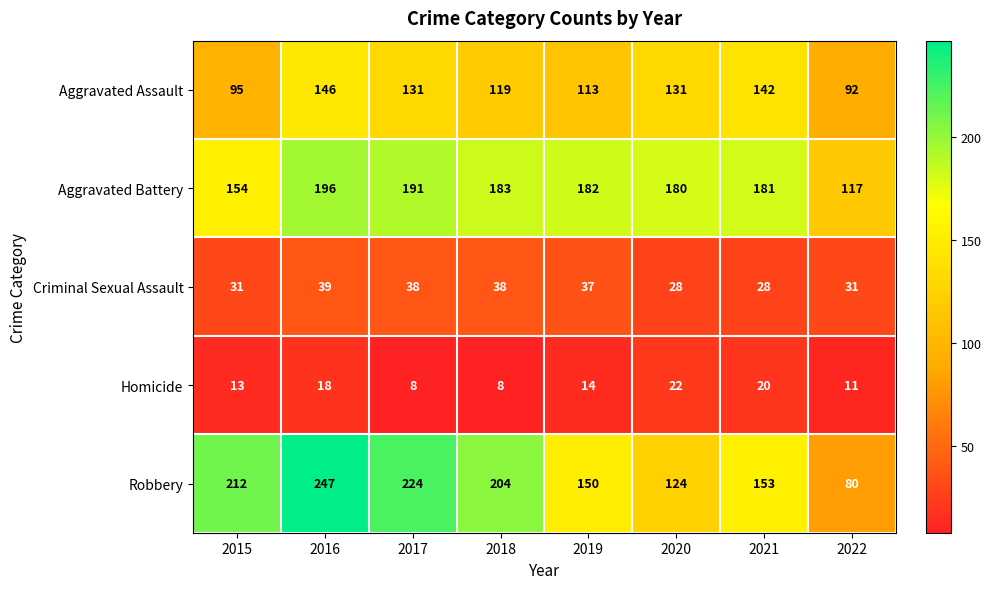

What is the difference between the second highest and second lowest values in the Criminal Sexual Assault series?

10